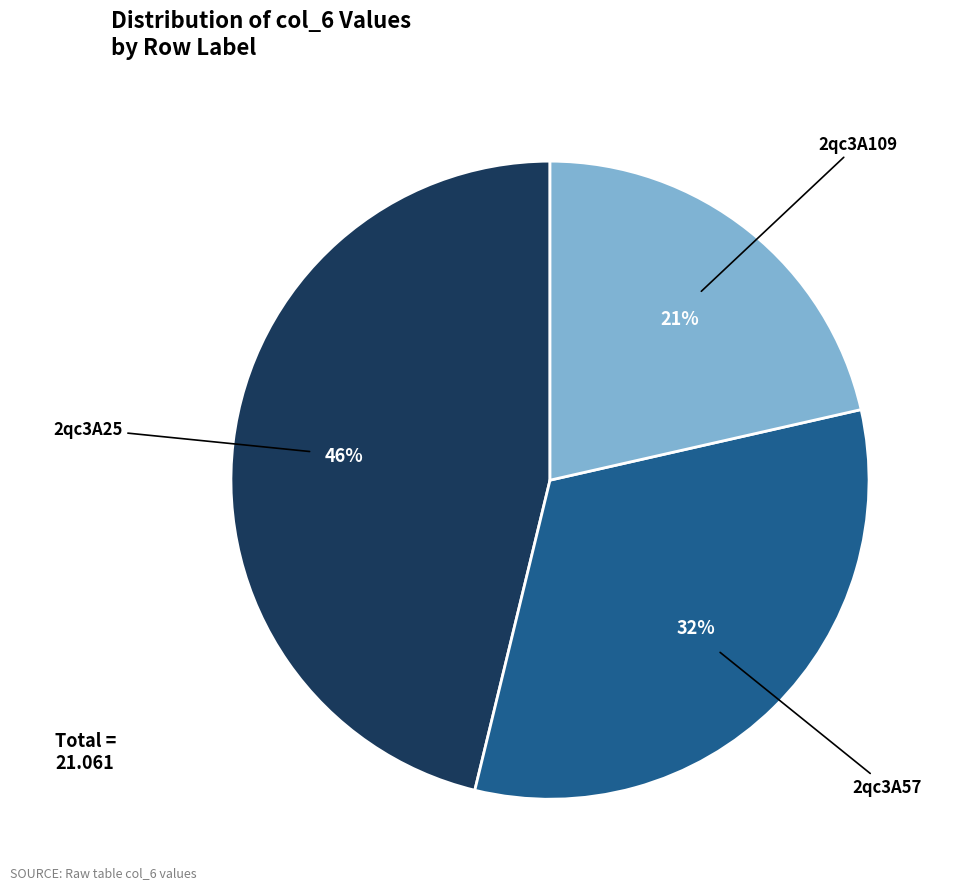

What is the ratio of the value at 2qc3A57 to the value at 2qc3A109?

1.5